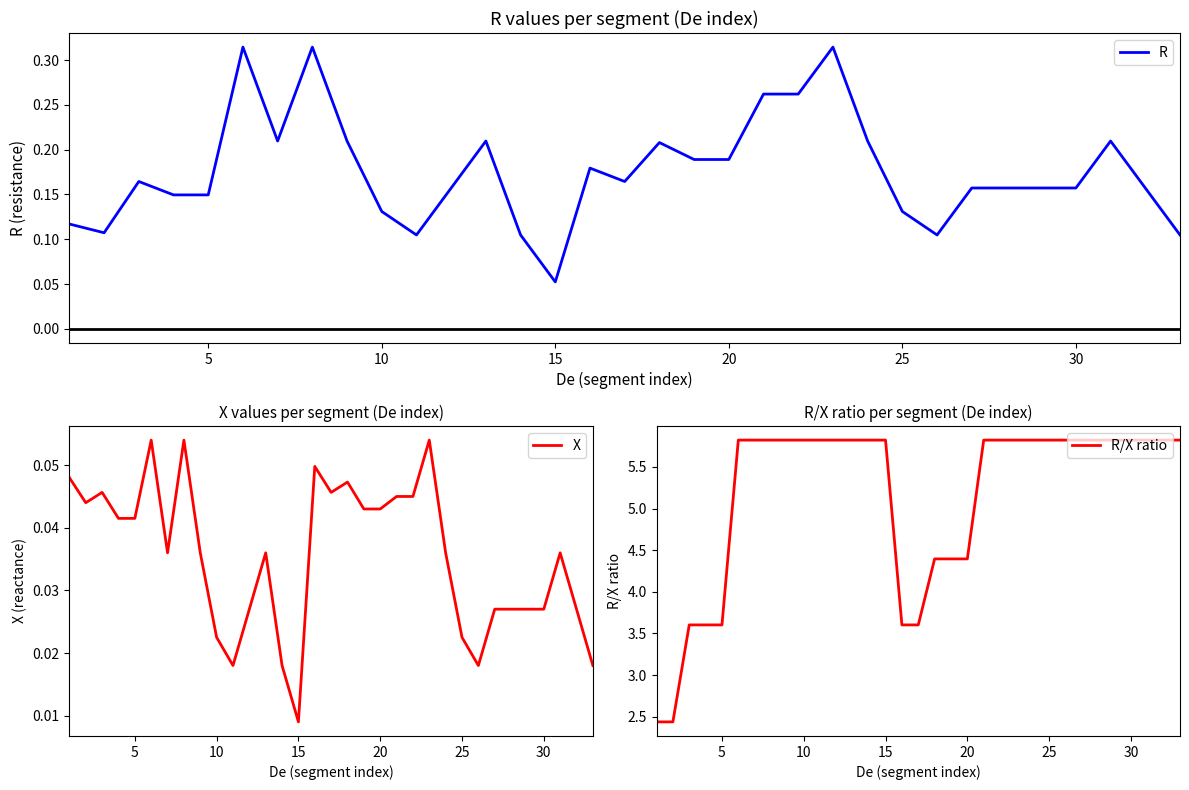

Count the R/X ratio values in the range 4 to 5.

3